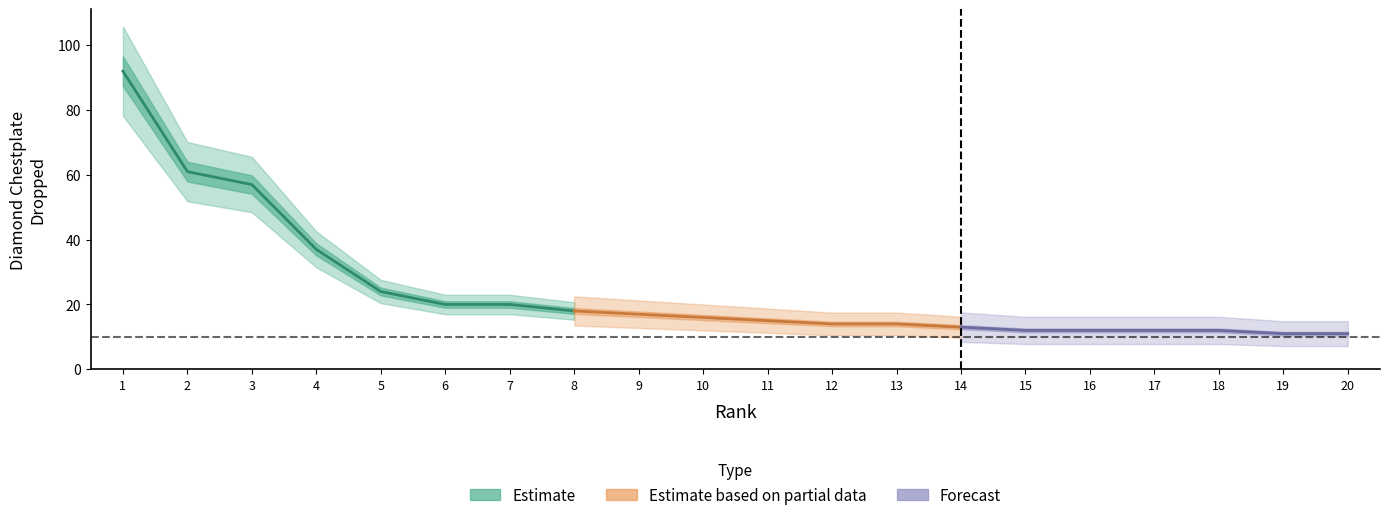

List the labels in order of value, largest first.

1, 2, 3, 4, 5, 6, 7, 8, 9, 10, 11, 12, 13, 14, 15, 16, 17, 18, 19, 20